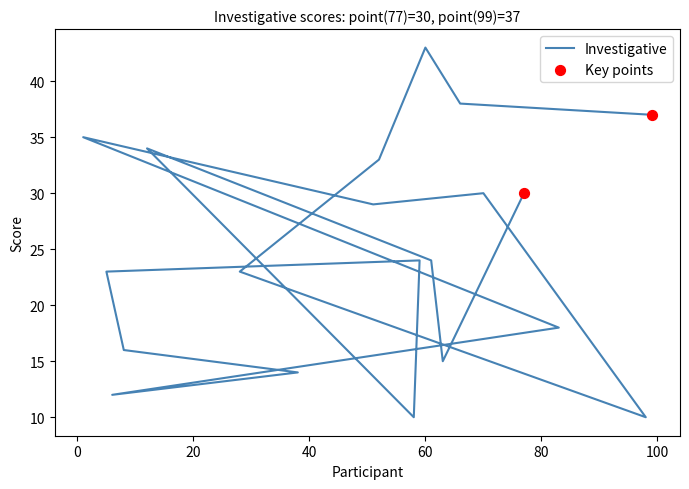

Which series has the largest Y range (max minus min)?

Investigative